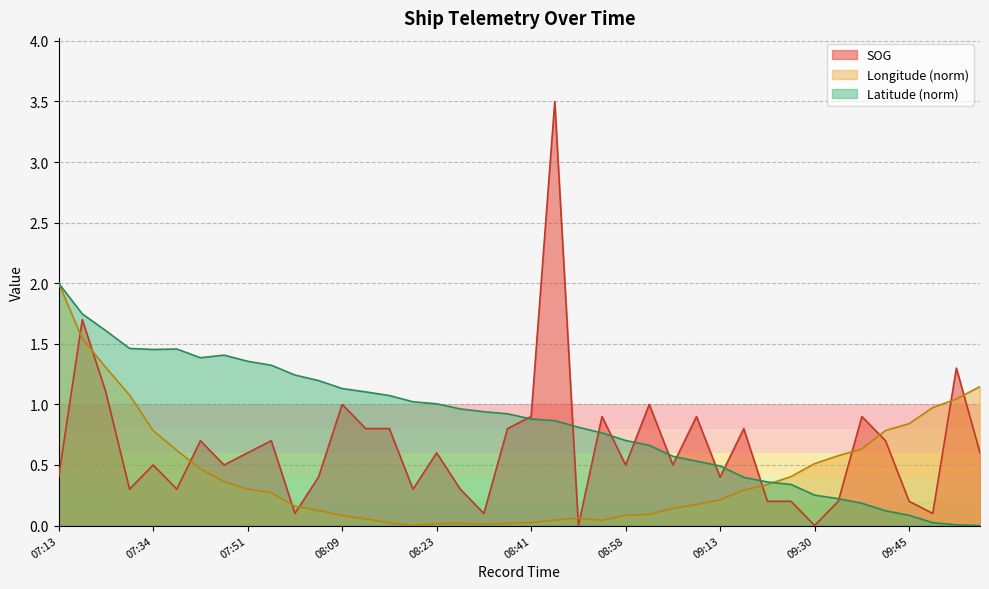

List the labels in order of SOG value, smallest first.

08:50, 09:30, 08:00, 08:32, 09:51, 09:22, 09:24, 09:33, 09:45, 07:25, 07:40, 08:20, 08:29, 07:13, 08:03, 09:13, 07:34, 07:48, 08:58, 09:07, 07:51, 08:23, 10:00, 07:42, 07:54, 09:42, 08:12, 08:15, 08:35, 09:19, 08:41, 08:52, 09:10, 09:36, 08:09, 09:01, 07:22, 09:54, 07:19, 08:44